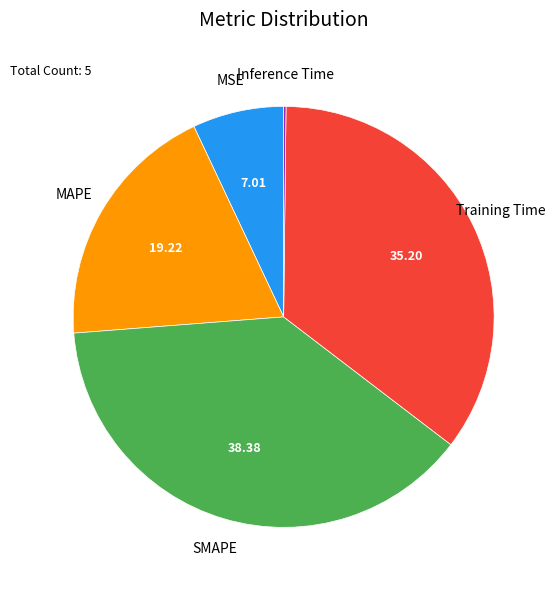

Does any single category account for the majority?

No